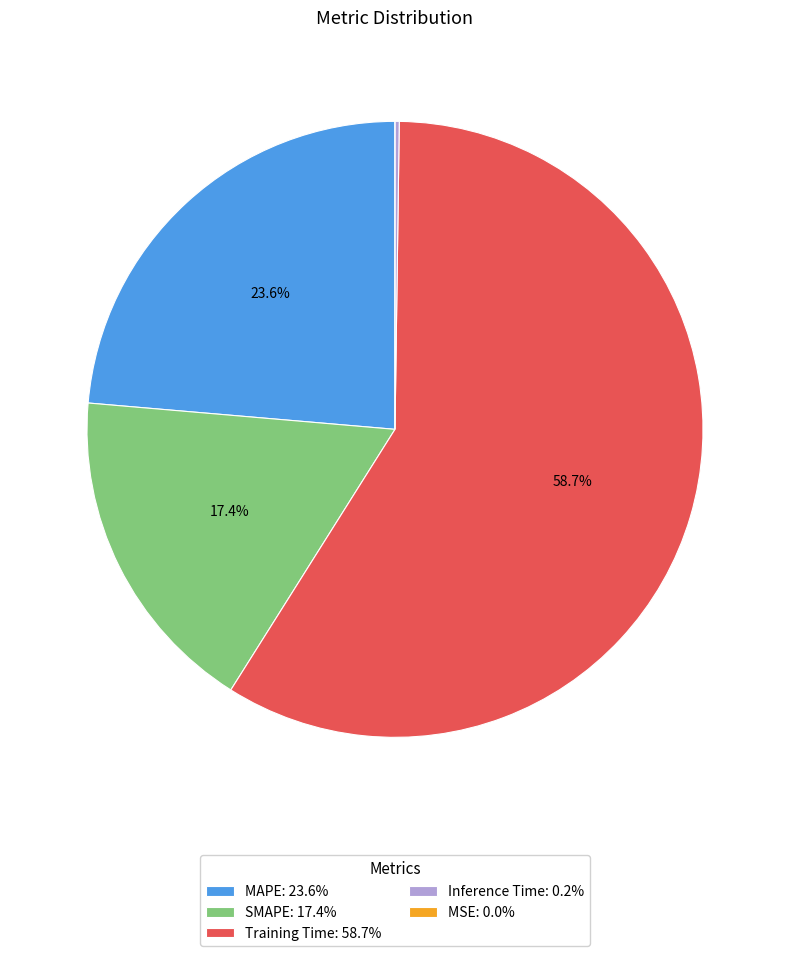

To the nearest percent, what portion does MAPE represent?

24%